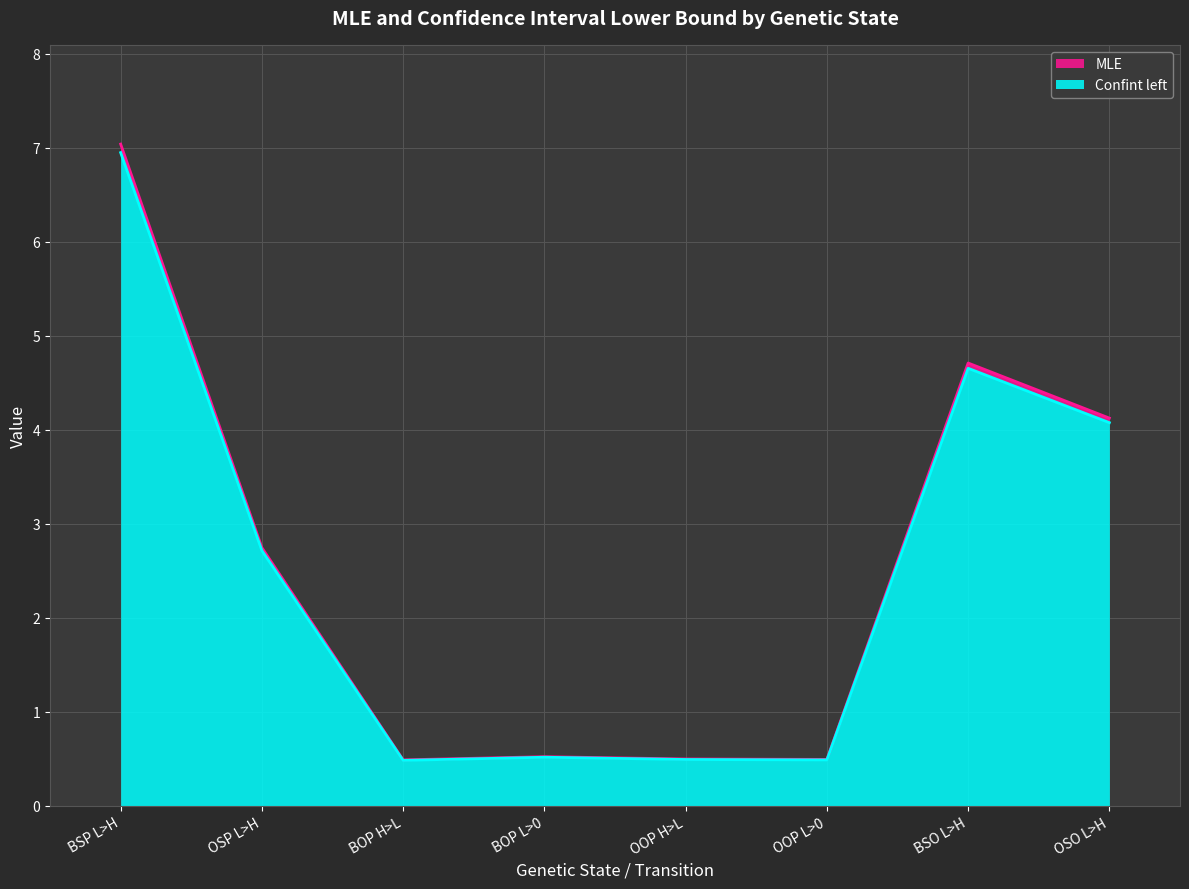

Reading left to right, what are all the values shown in this chart?

MLE: BSP L>H=7.0	OSP L>H=2.7	BOP H>L=0.5	BOP L>0=0.5	OOP H>L=0.5	OOP L>0=0.5	BSO L>H=4.7	OSO L>H=4.1
Confint left: BSP L>H=7.0	OSP L>H=2.7	BOP H>L=0.5	BOP L>0=0.5	OOP H>L=0.5	OOP L>0=0.5	BSO L>H=4.7	OSO L>H=4.1